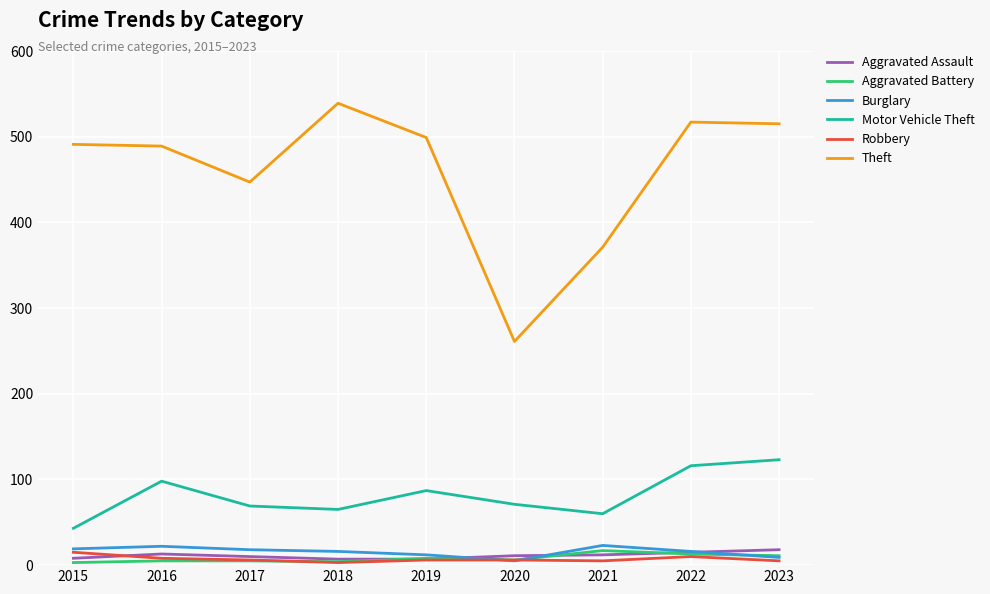

What is the smallest value displayed?

3